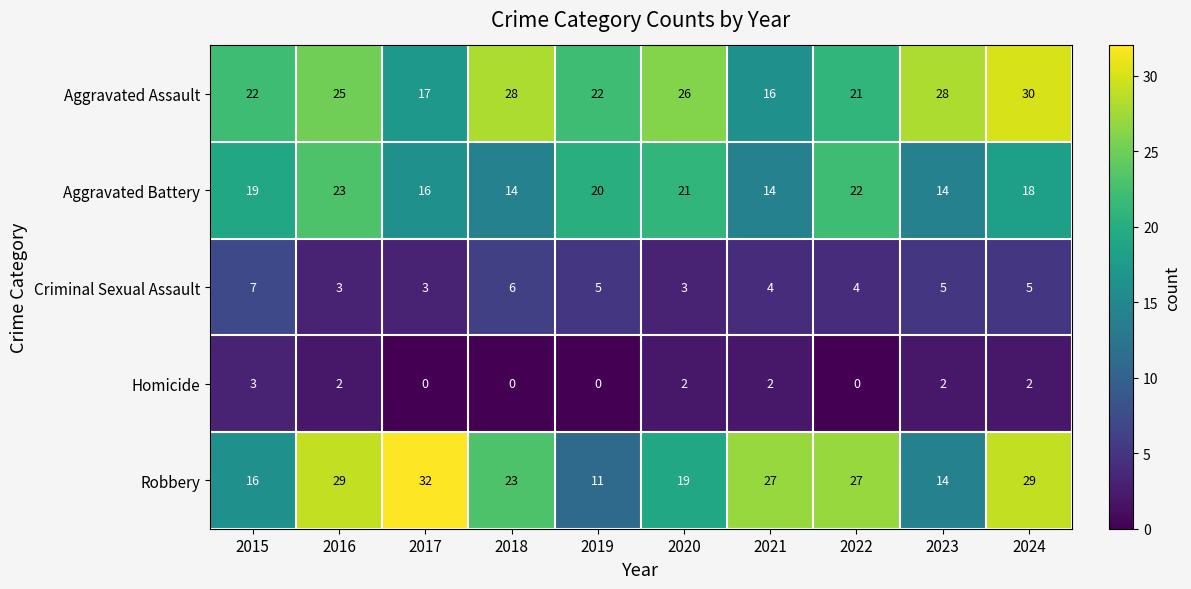

True or false: Aggravated Battery has a value of 14 at 2021.

True